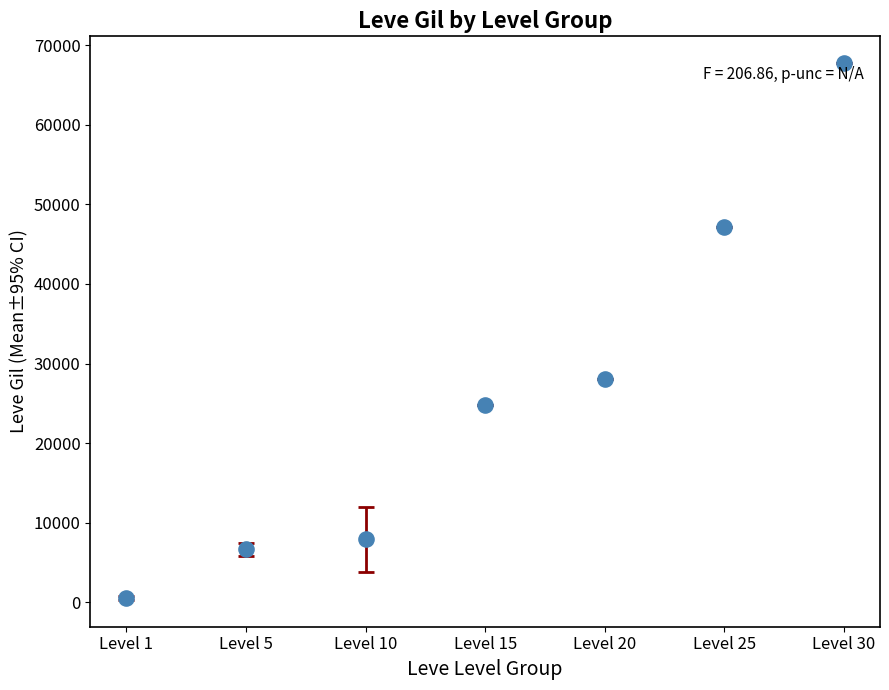

What is the average Y value?

26119.5